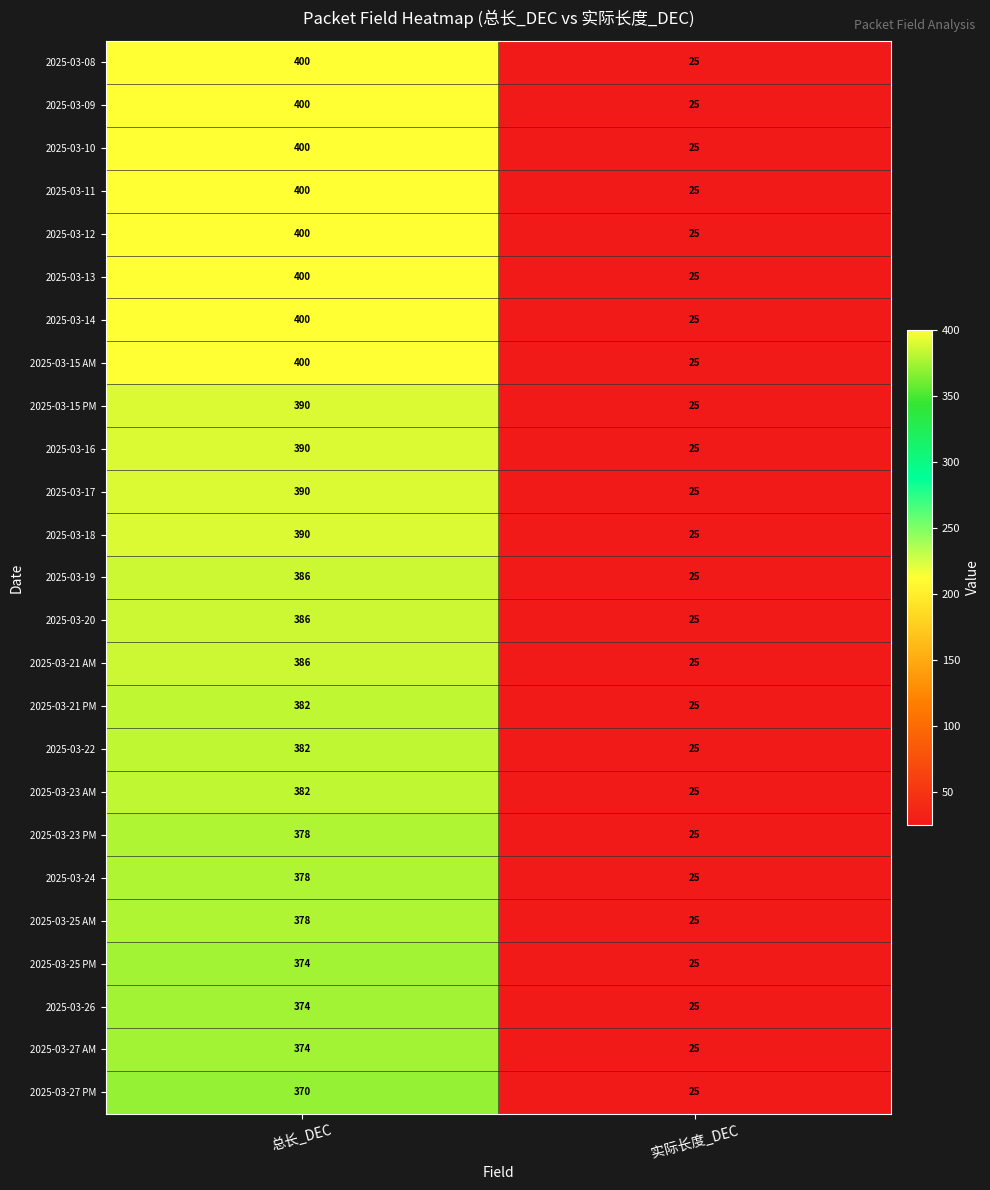

True or false: 2025-03-25 AM has a value of 523 at 总长_DEC.

False